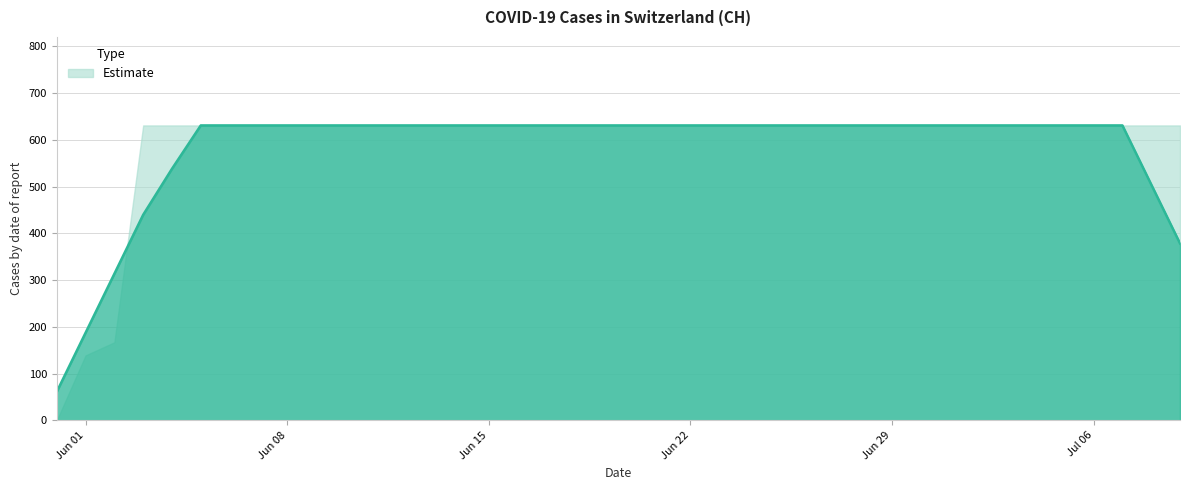

The chart shows a value of 631 at 2020-06-22. True or false?

True